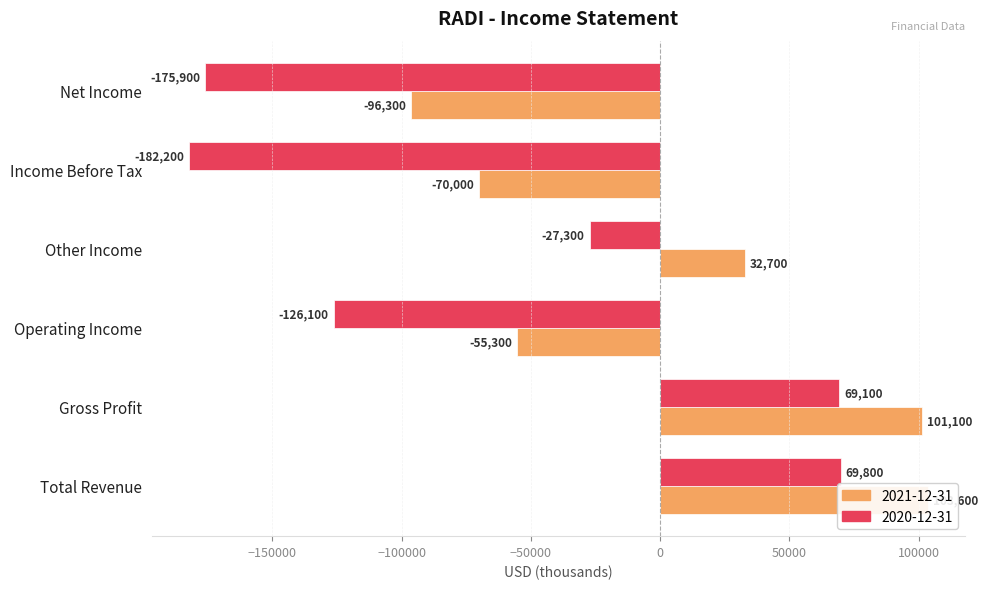

What is the value of the 2021-12-31 bar at the 5th from the left?

-70000